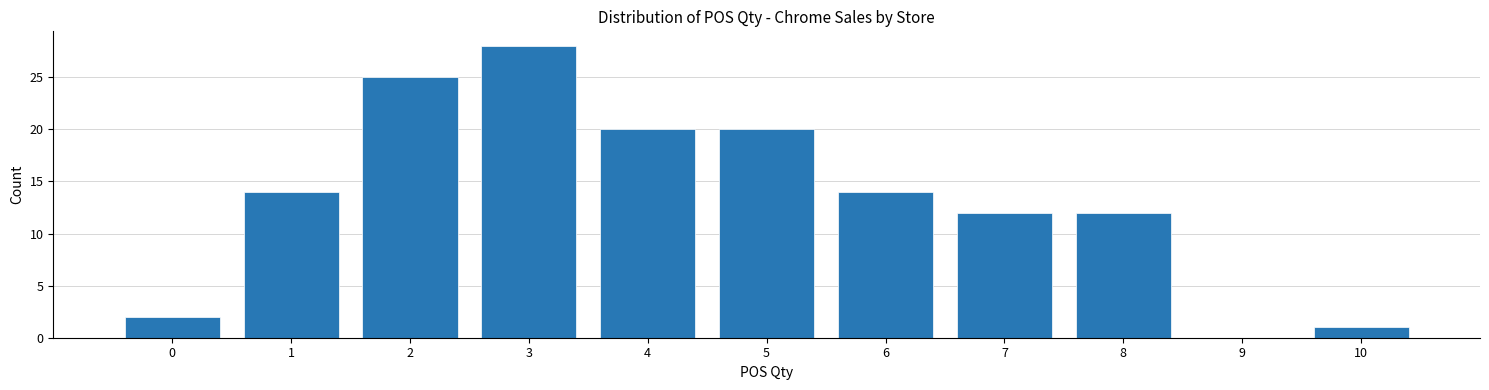

Which range on the x-axis has the tallest bar?

2.5 to 3.5